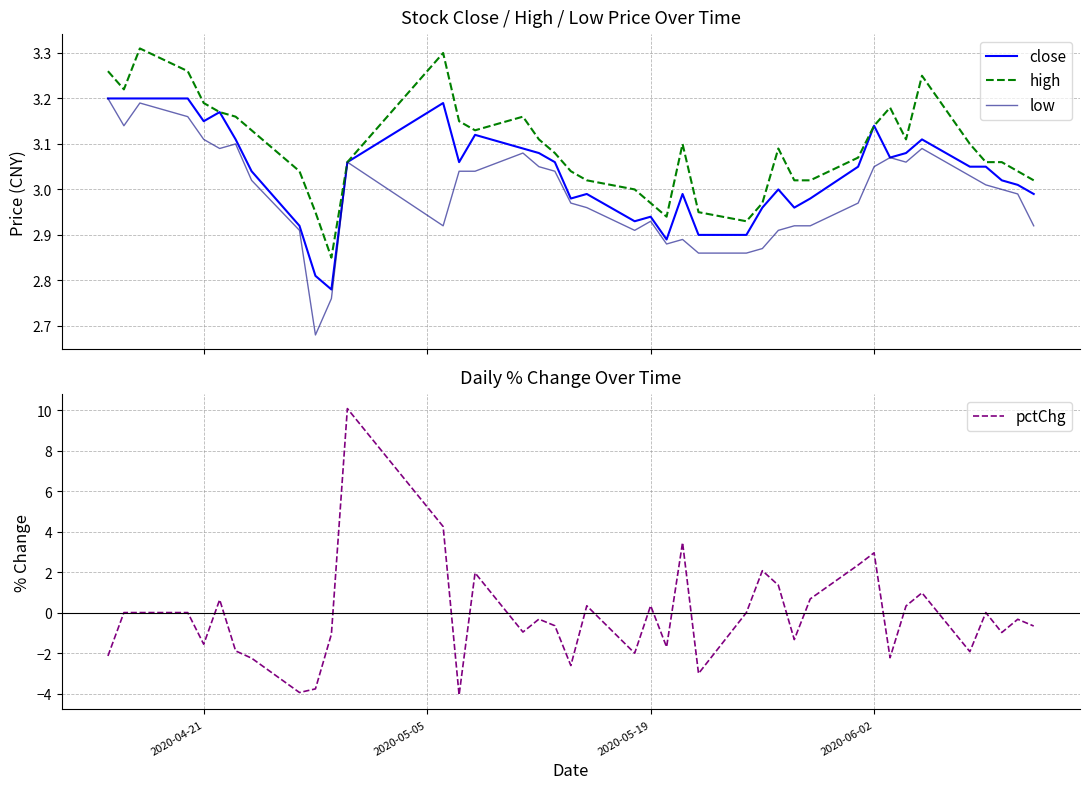

True or false: low and close cross at least once.

False